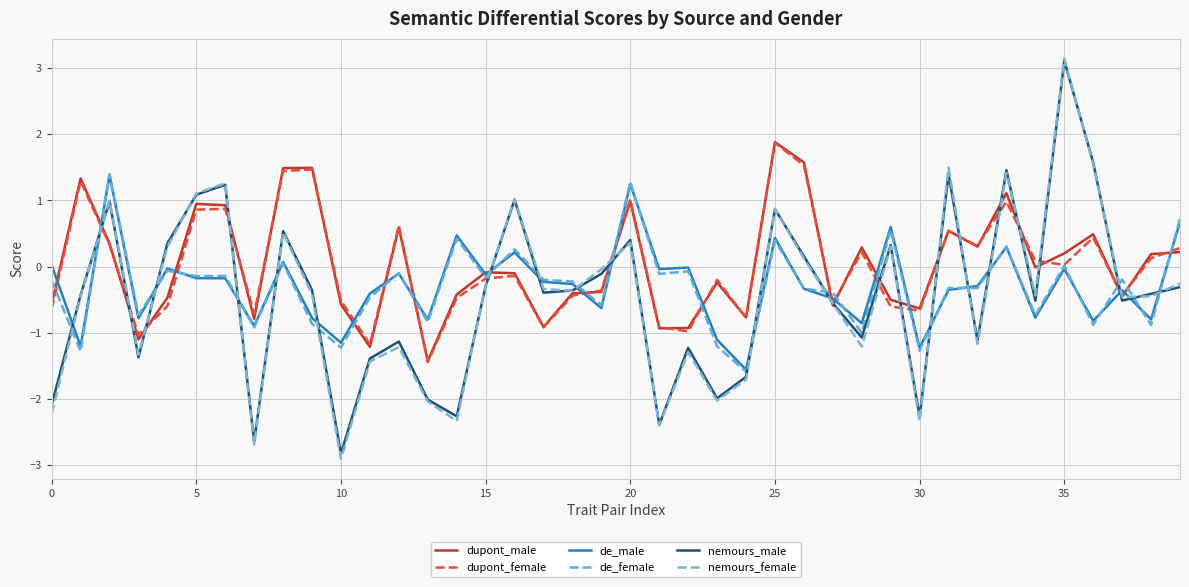

What is the difference between the second highest and minimum values in the de_female series?

2.9